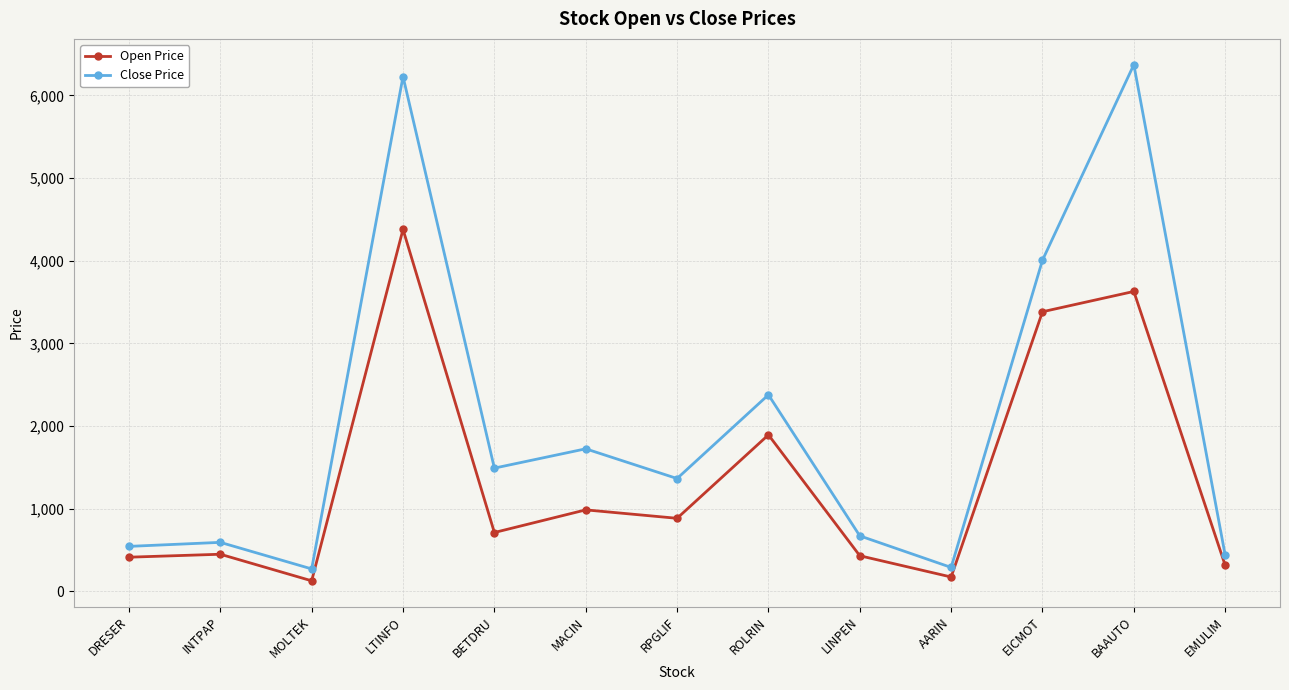

What is the maximum value shown in the chart?

6372.1